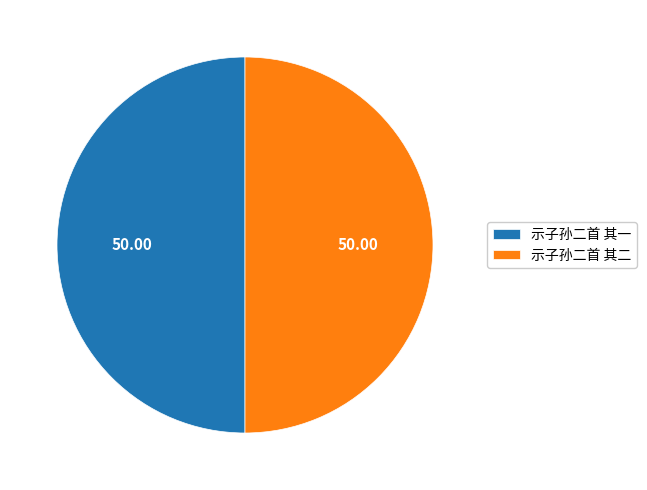

True or false: 示子孙二首 其一 accounts for 50% of the total.

True